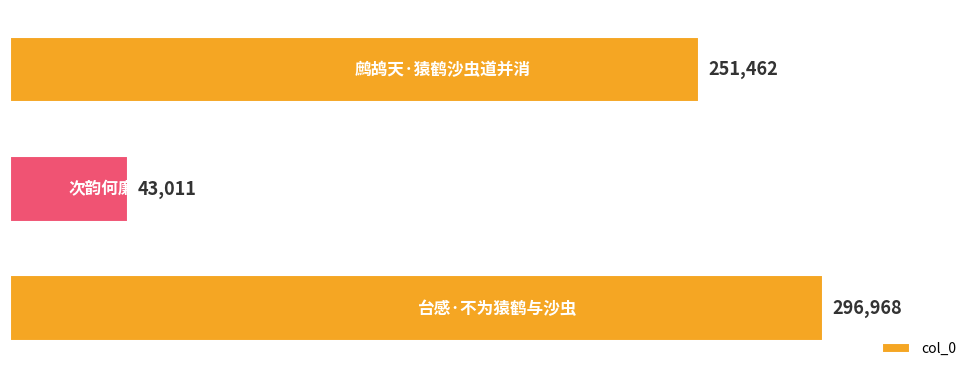

What is the greatest value displayed?

296968